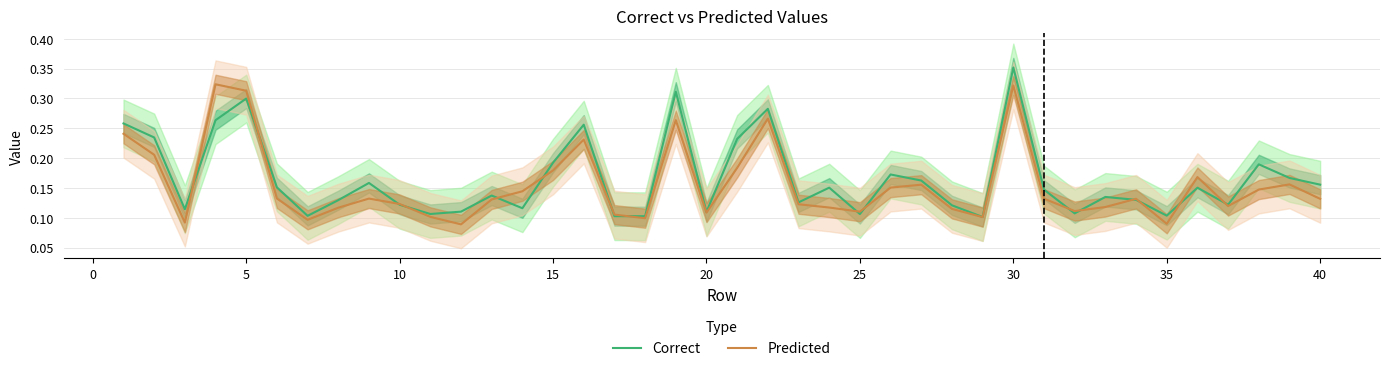

The Predicted series shows 0.1 at 11. True or false?

False